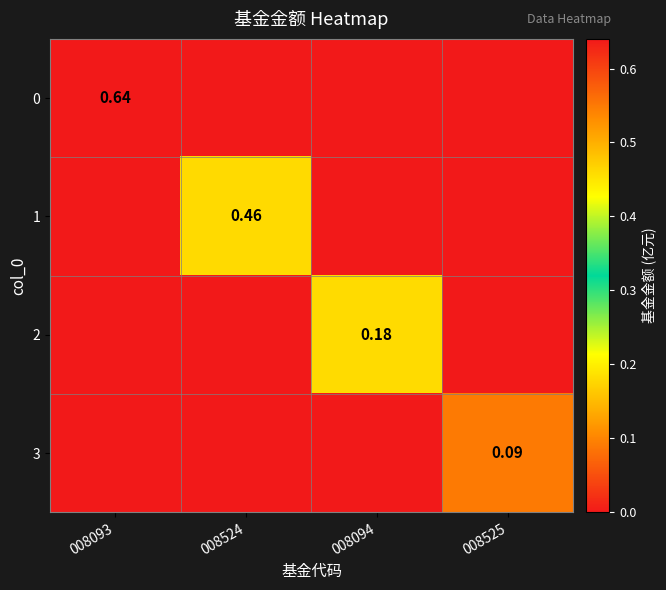

Where is 3 nearest to the value 0?

008093